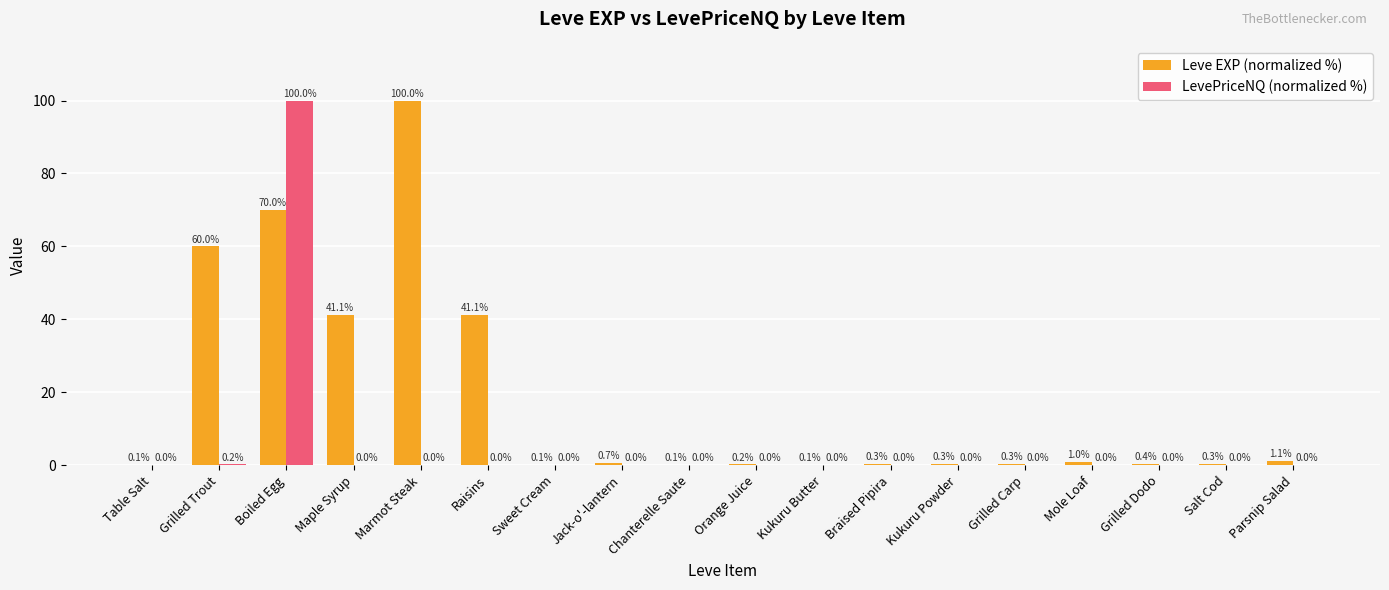

What is the maximum value for LevePriceNQ (normalized %)?

100.0